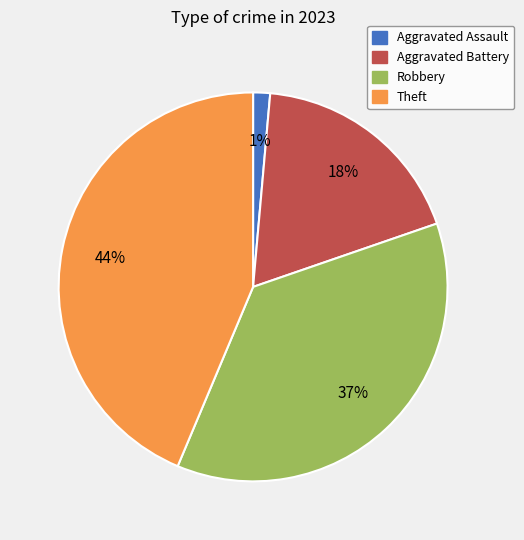

Which has a higher value, Robbery or Aggravated Battery?

Robbery